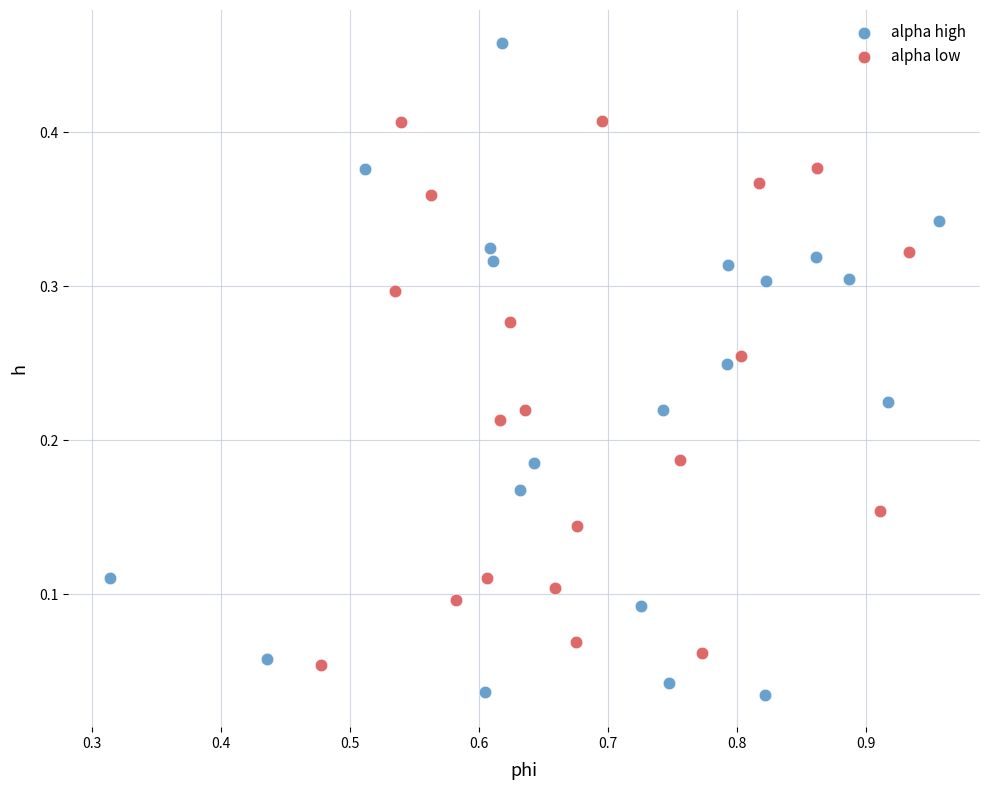

Which series reaches the minimum Y coordinate?

alpha high